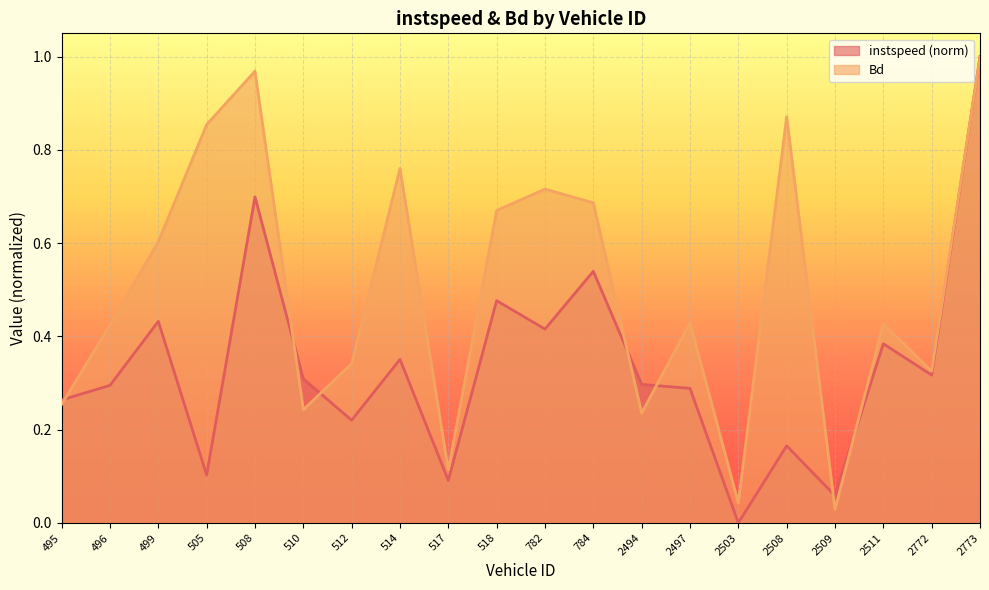

How many values in instspeed are above zero?

19